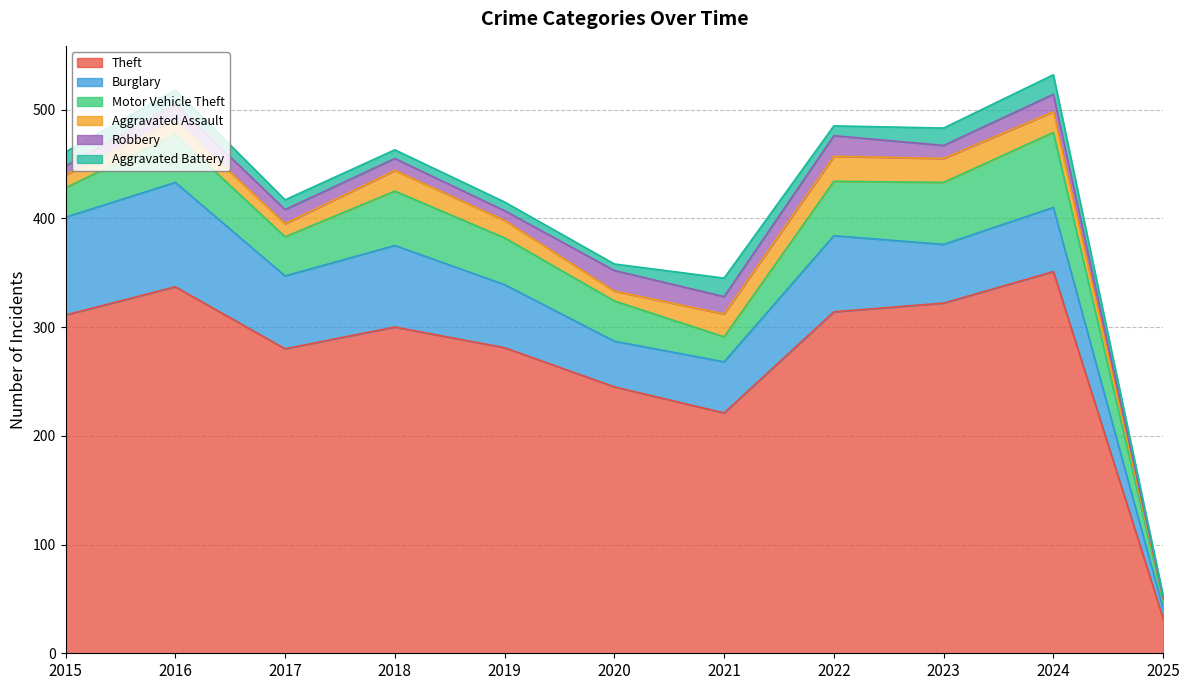

True or false: Theft has a value of 152 at 2017.

False